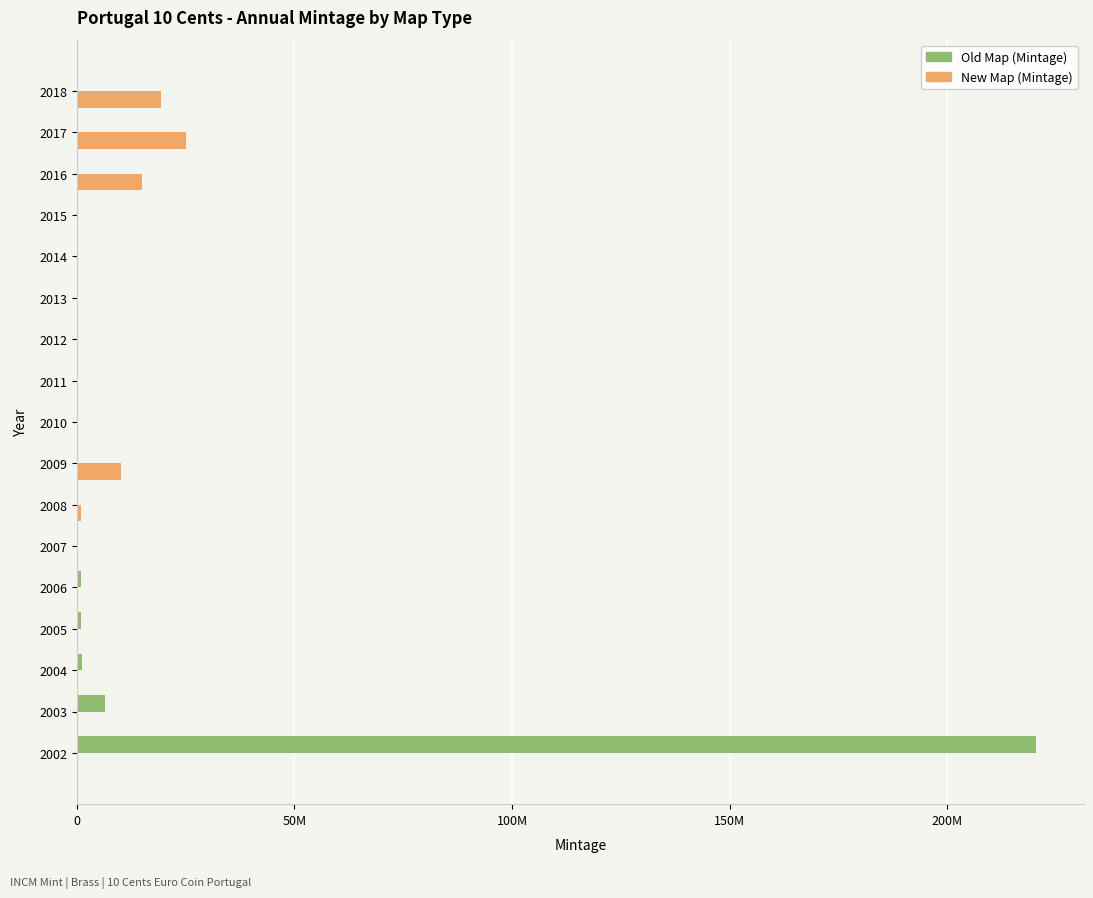

What are all the series names shown in the legend?

Old Map (Mintage), New Map (Mintage)